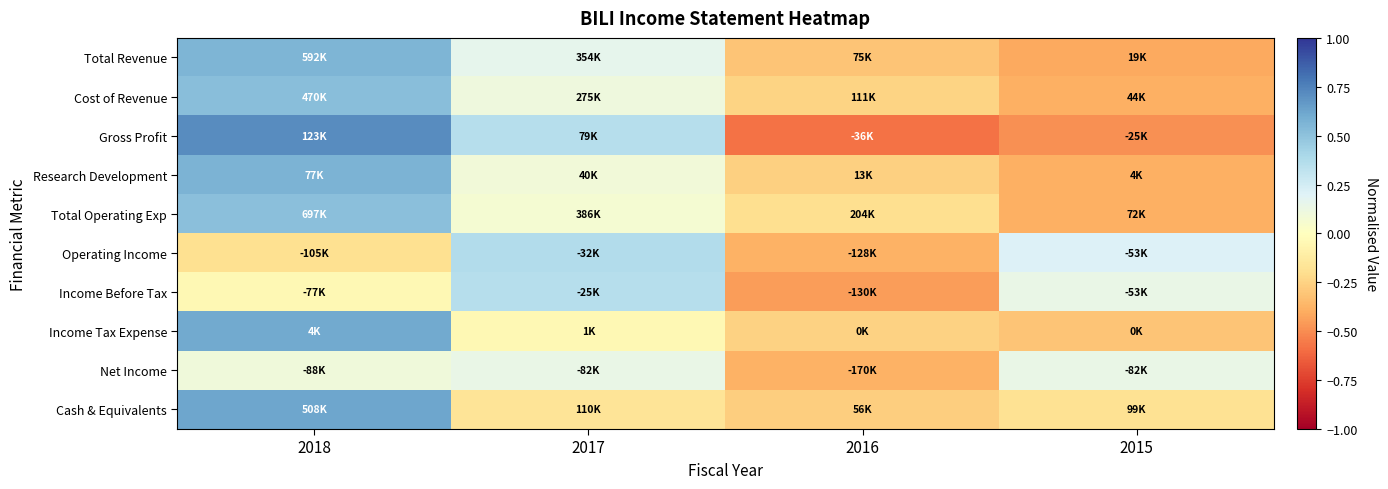

Reading left to right, what are all the values shown in this chart?

Total Revenue: 2018=0.6	2017=0.2	2016=-0.3	2015=-0.4
Cost of Revenue: 2018=0.5	2017=0.1	2016=-0.2	2015=-0.4
Gross Profit: 2018=0.7	2017=0.4	2016=-0.6	2015=-0.5
Research Development: 2018=0.6	2017=0.1	2016=-0.3	2015=-0.4
Total Operating Exp: 2018=0.5	2017=0.1	2016=-0.2	2015=-0.4
Operating Income: 2018=-0.2	2017=0.4	2016=-0.4	2015=0.2
Income Before Tax: 2018=-0.0	2017=0.4	2016=-0.5	2015=0.1
Income Tax Expense: 2018=0.6	2017=-0.0	2016=-0.3	2015=-0.3
Net Income: 2018=0.1	2017=0.1	2016=-0.4	2015=0.1
Cash & Equivalents: 2018=0.6	2017=-0.2	2016=-0.3	2015=-0.2